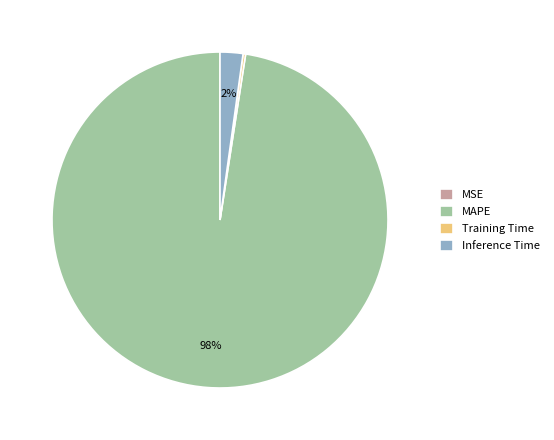

Does Inference Time account for over 50% of the chart?

No